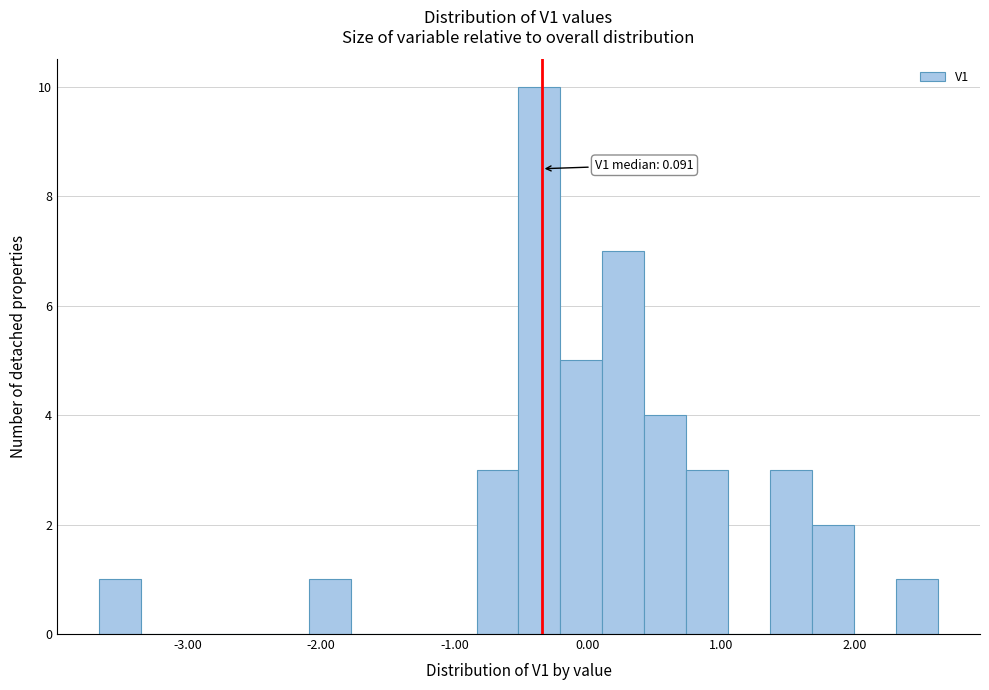

Around what value on the x-axis is the tallest bar? Give the approximate position of its centre, as read against the axis.

-0.4